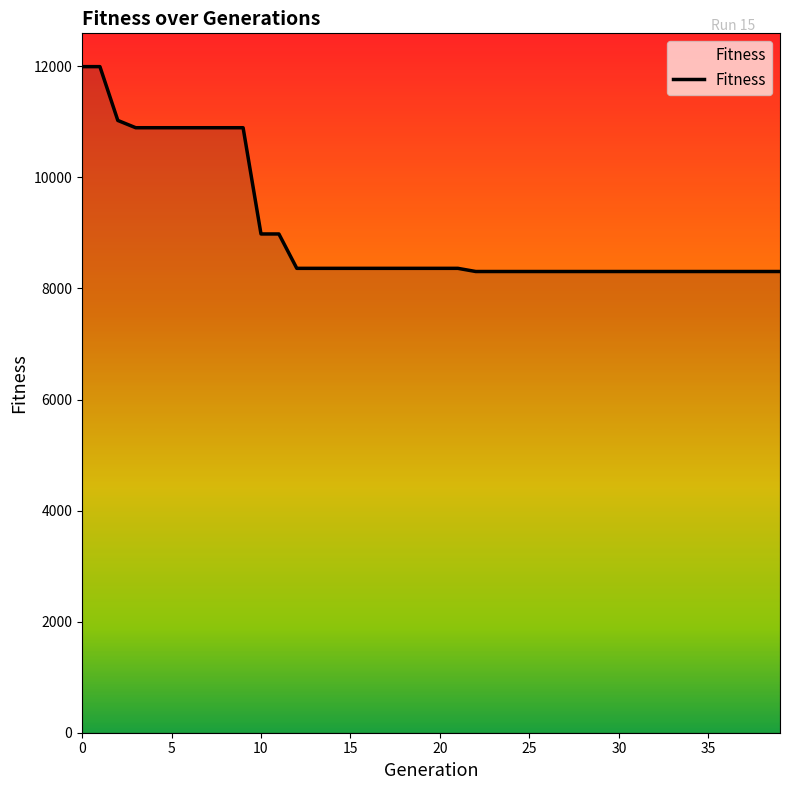

Reading left to right, list all the values displayed in this chart.

11994	11994	11025	10894	10894	10894	10894	10894	10894	10894	8981	8981	8362	8362	8362	8362	8362	8362	8362	8362	8362	8362	8305	8305	8305	8305	8305	8305	8305	8305	8305	8305	8305	8305	8305	8305	8305	8305	8305	8305